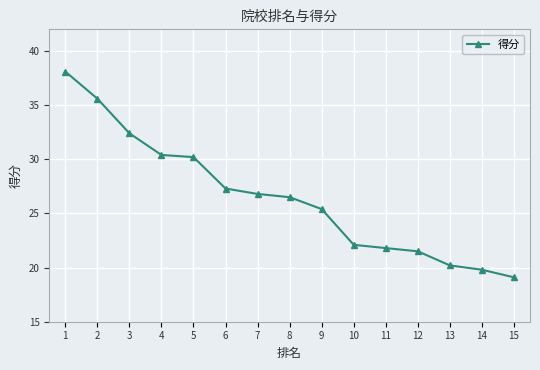

What is the average value?

26.5